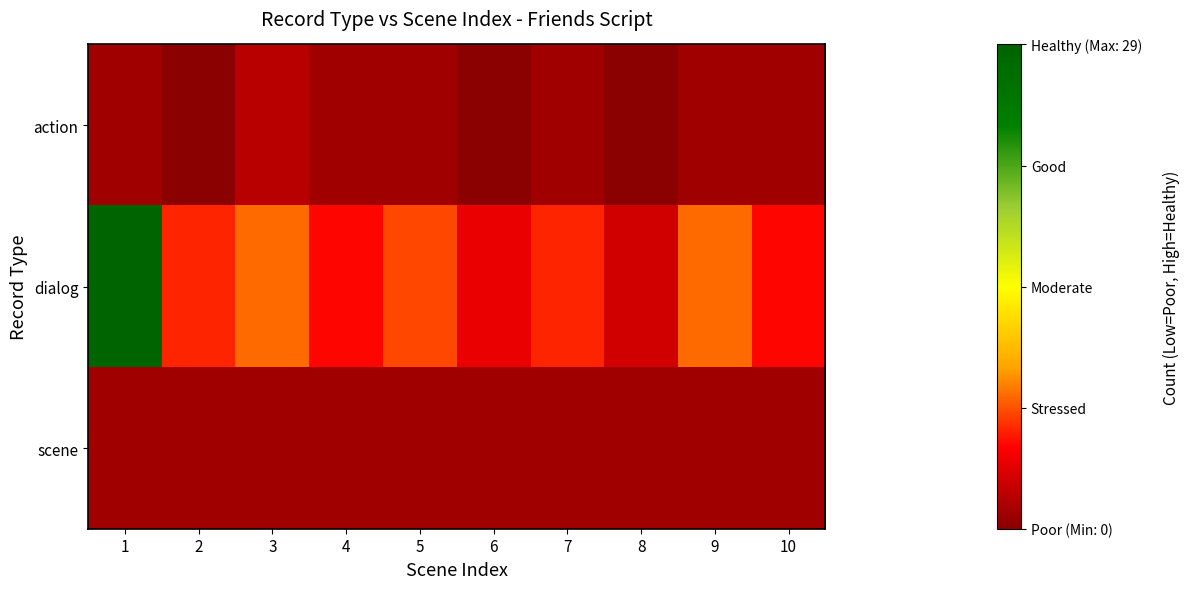

Which series changed the most between 3 and 9?

action